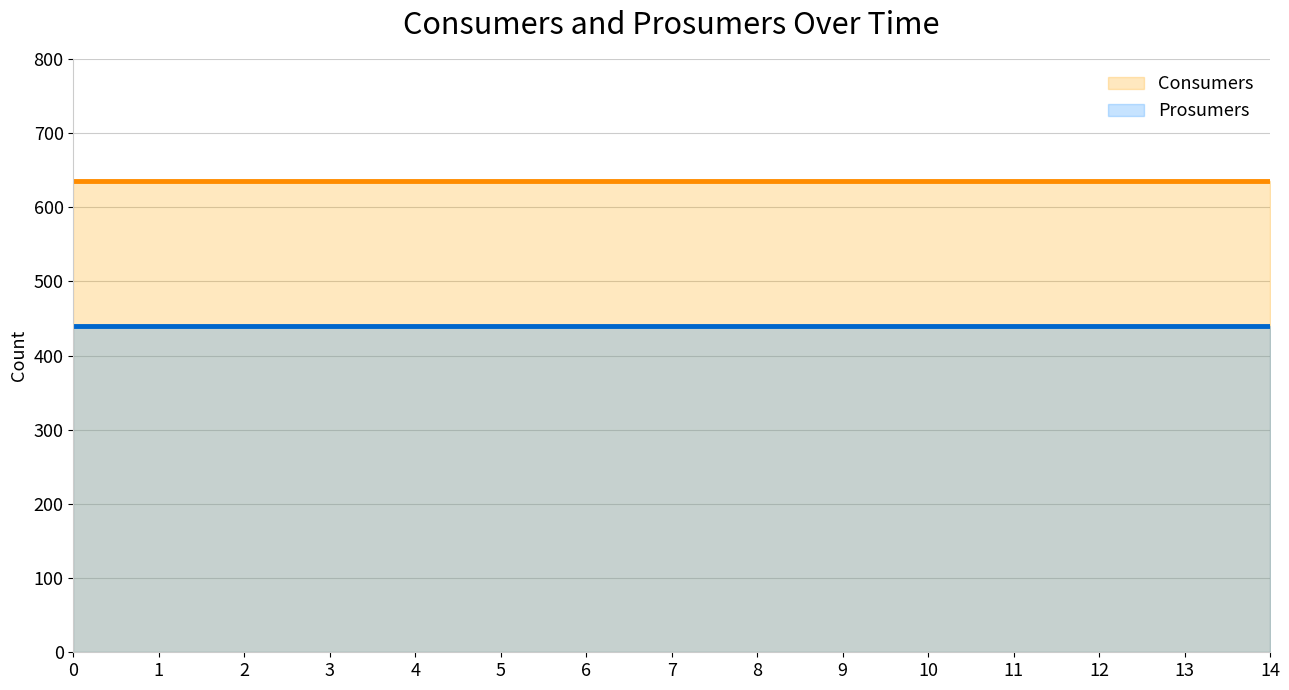

Reading left to right, what are all the values shown in this chart?

Consumers: 0=635	1=635	2=635	3=635	4=635	5=635	6=635	7=635	8=635	9=635	10=635	11=635	12=635	13=635	14=635
Prosumers: 0=440	1=440	2=440	3=440	4=440	5=440	6=440	7=440	8=440	9=440	10=440	11=440	12=440	13=440	14=440